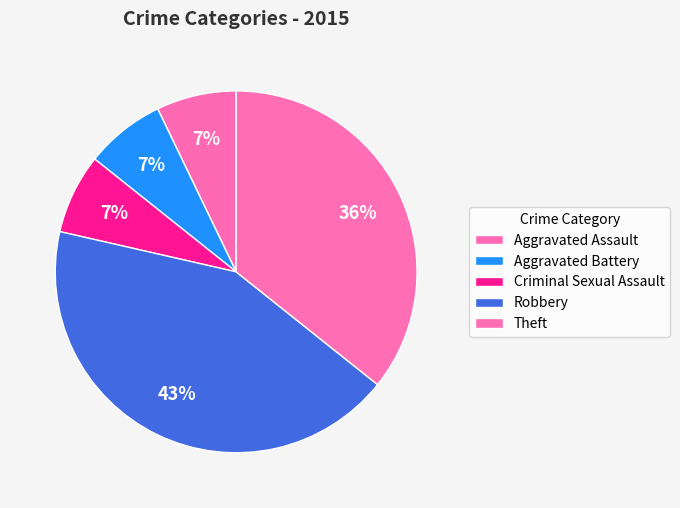

Count the number of slices in the pie.

5